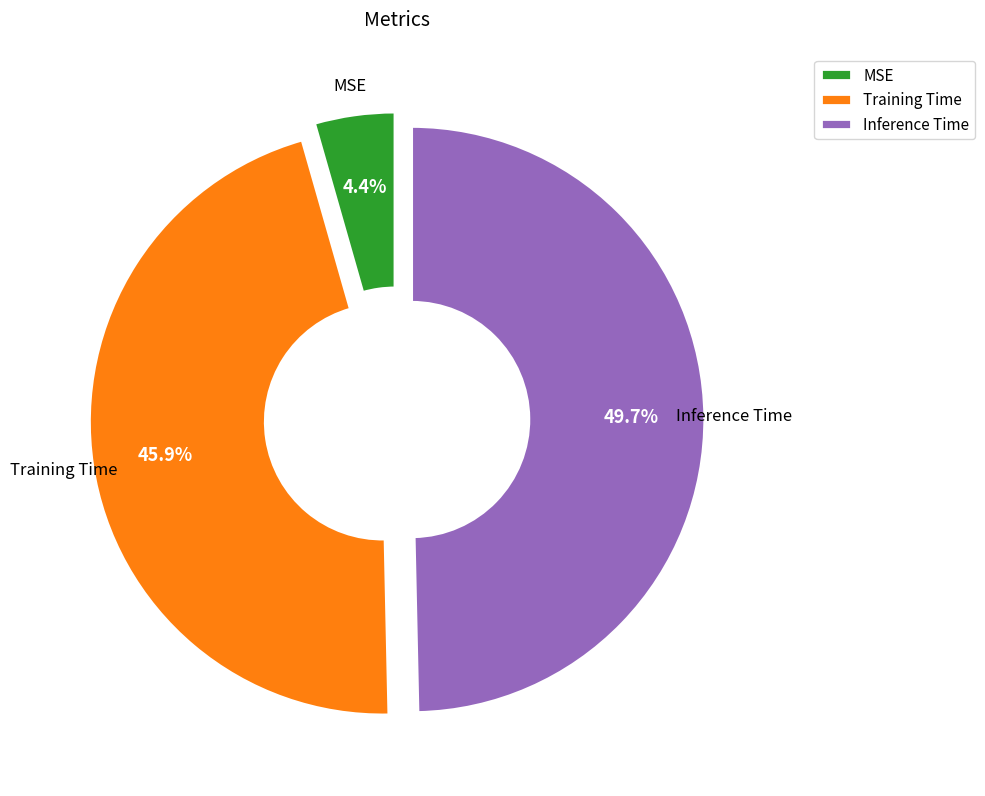

Is MSE the majority of the pie?

No